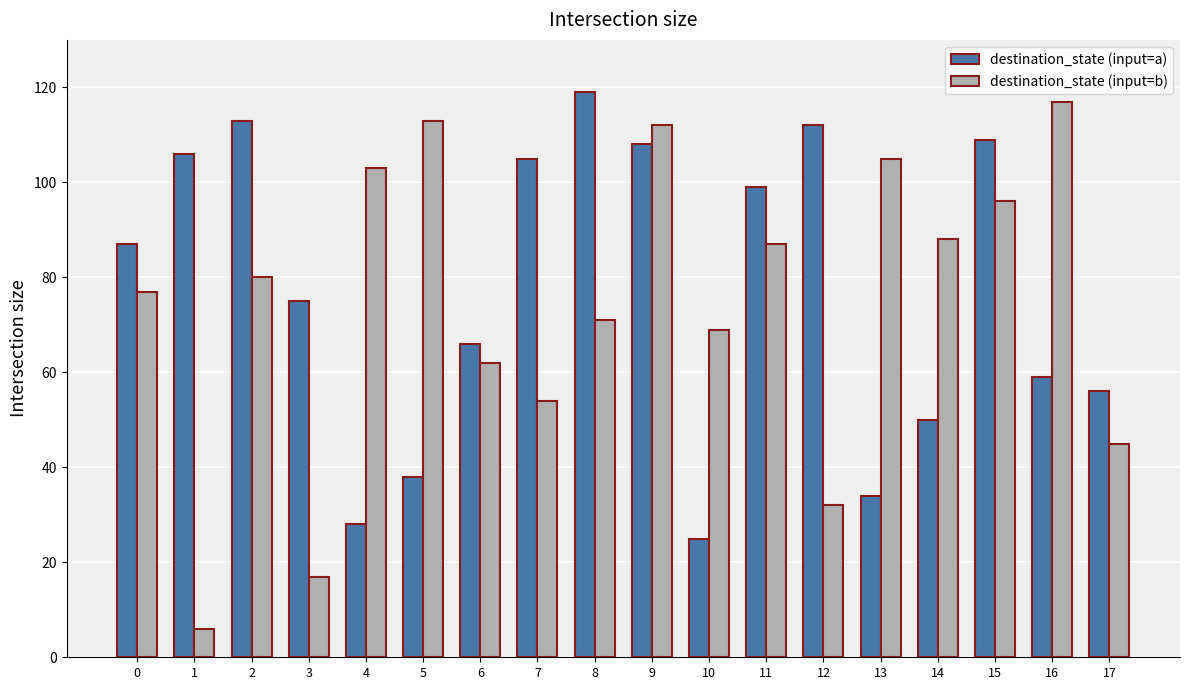

At how many categories does at least one series exceed 68?

16